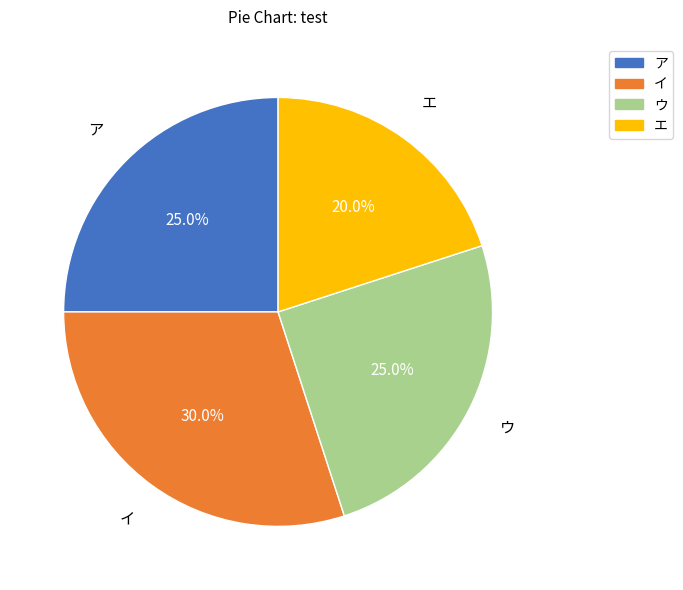

To the nearest percent, what portion does イ represent?

30%